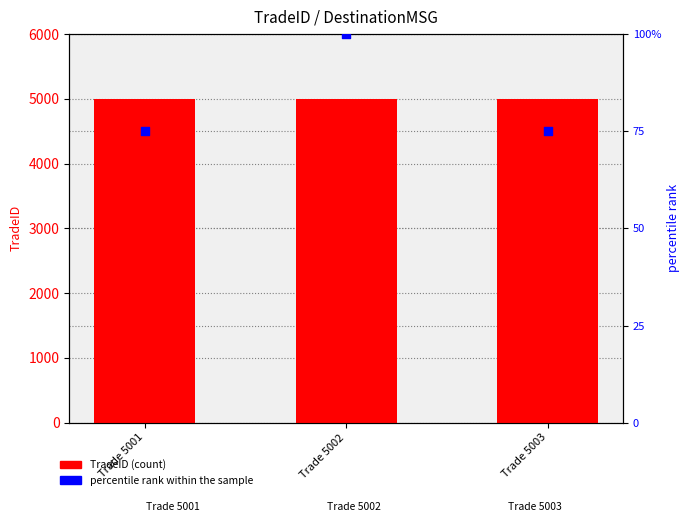

What are all the series names shown in the legend?

TradeID, percentile rank within the sample